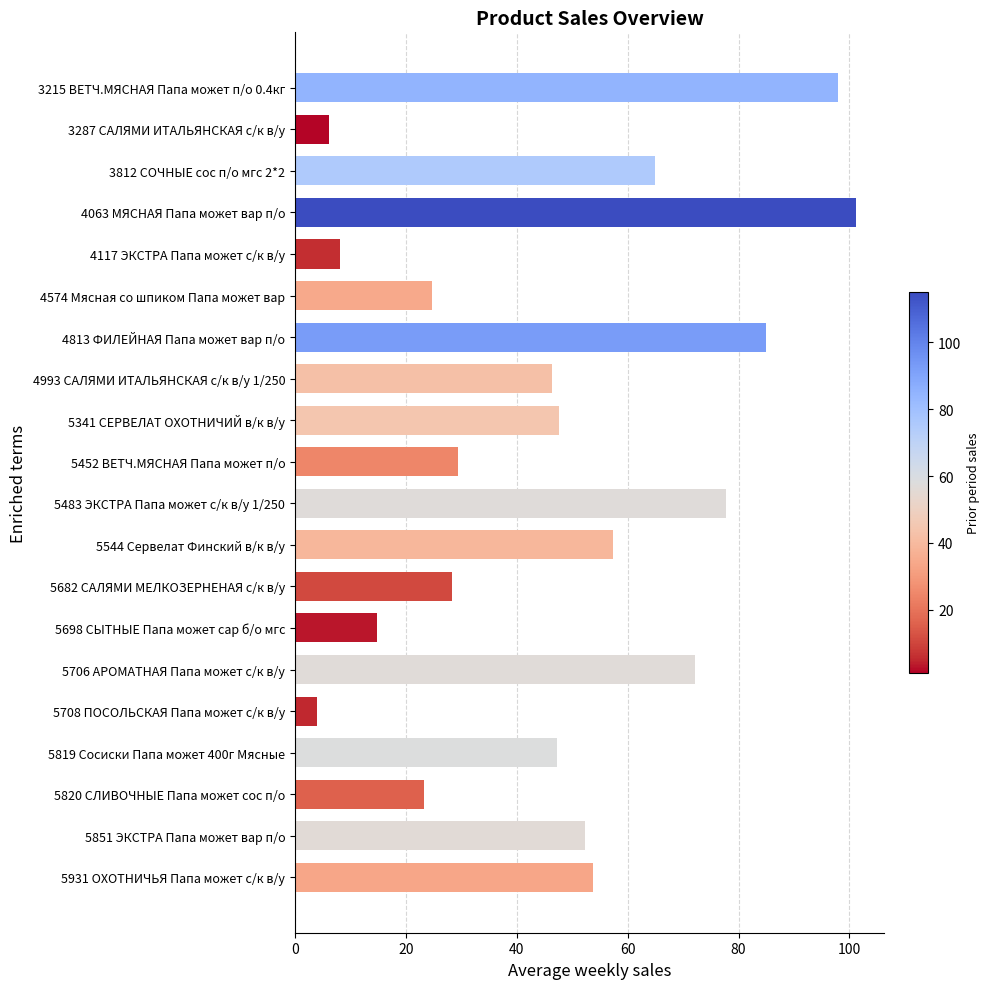

At which category does the chart reach its minimum across all series?

5708 ПОСОЛЬСКАЯ Папа может с/к в/у